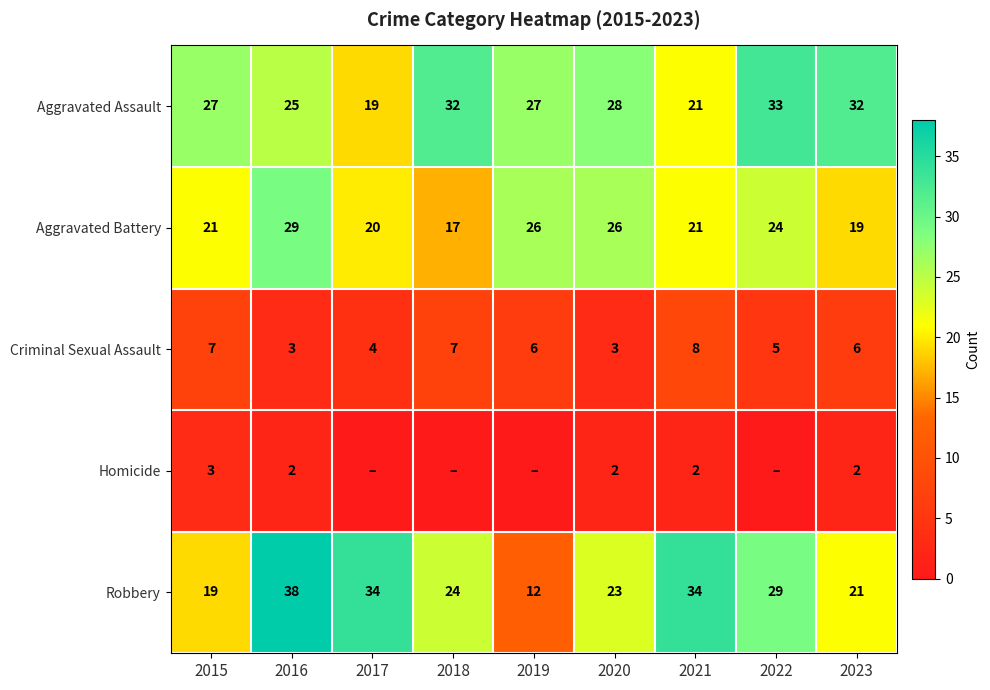

How many values in the Criminal Sexual Assault series are below 6?

4